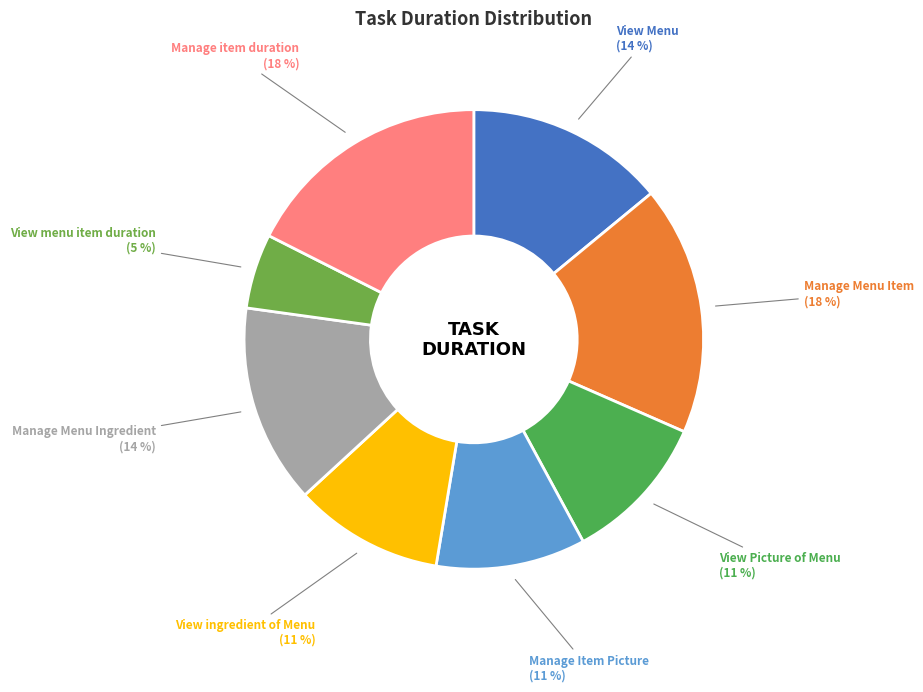

The View ingredient of Menu slice represents 11% of the pie. True or false?

True